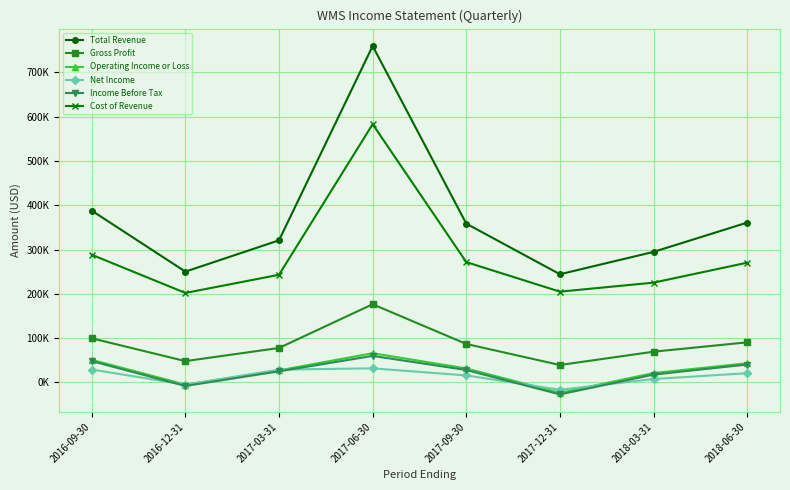

The Operating Income or Loss series shows -33580 at 2017-12-31. True or false?

False